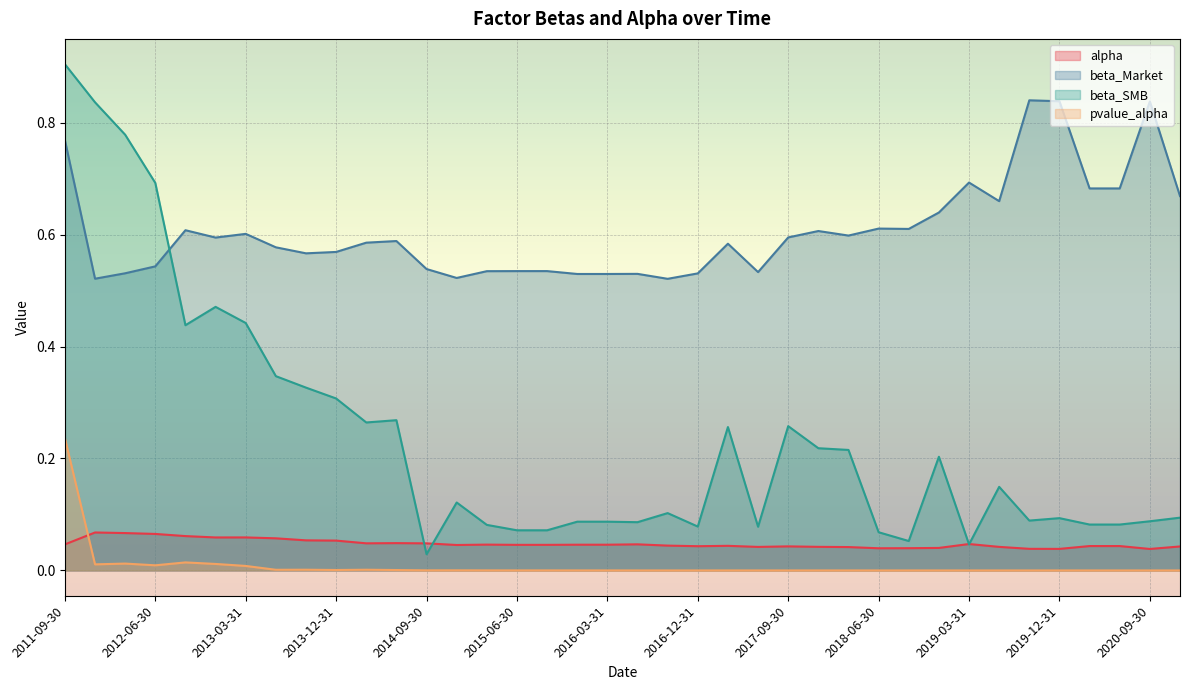

Reading right to left, transcribe all the data shown in this chart.

alpha: 2020-12-31=0.0	2020-09-30=0.0	2020-06-30=0.0	2020-03-31=0.0	2019-12-31=0.0	2019-09-30=0.0	2019-06-30=0.0	2019-03-31=0.0	2018-12-31=0.0	2018-09-30=0.0	2018-06-30=0.0	2018-03-31=0.0	2017-12-31=0.0	2017-09-30=0.0	2017-06-30=0.0	2017-03-31=0.0	2016-12-31=0.0	2016-09-30=0.0	2016-06-30=0.0	2016-03-31=0.0	2015-12-31=0.0	2015-09-30=0.0	2015-06-30=0.0	2015-03-31=0.0	2014-12-31=0.0	2014-09-30=0.0	2014-06-30=0.0	2014-03-31=0.0	2013-12-31=0.1	2013-09-30=0.1	2013-06-30=0.1	2013-03-31=0.1	2012-12-31=0.1	2012-09-30=0.1	2012-06-30=0.1	2012-03-31=0.1	2011-12-31=0.1	2011-09-30=0.0
beta_Market: 2020-12-31=0.7	2020-09-30=0.8	2020-06-30=0.7	2020-03-31=0.7	2019-12-31=0.8	2019-09-30=0.8	2019-06-30=0.7	2019-03-31=0.7	2018-12-31=0.6	2018-09-30=0.6	2018-06-30=0.6	2018-03-31=0.6	2017-12-31=0.6	2017-09-30=0.6	2017-06-30=0.5	2017-03-31=0.6	2016-12-31=0.5	2016-09-30=0.5	2016-06-30=0.5	2016-03-31=0.5	2015-12-31=0.5	2015-09-30=0.5	2015-06-30=0.5	2015-03-31=0.5	2014-12-31=0.5	2014-09-30=0.5	2014-06-30=0.6	2014-03-31=0.6	2013-12-31=0.6	2013-09-30=0.6	2013-06-30=0.6	2013-03-31=0.6	2012-12-31=0.6	2012-09-30=0.6	2012-06-30=0.5	2012-03-31=0.5	2011-12-31=0.5	2011-09-30=0.8
beta_SMB: 2020-12-31=0.1	2020-09-30=0.1	2020-06-30=0.1	2020-03-31=0.1	2019-12-31=0.1	2019-09-30=0.1	2019-06-30=0.1	2019-03-31=0.0	2018-12-31=0.2	2018-09-30=0.1	2018-06-30=0.1	2018-03-31=0.2	2017-12-31=0.2	2017-09-30=0.3	2017-06-30=0.1	2017-03-31=0.3	2016-12-31=0.1	2016-09-30=0.1	2016-06-30=0.1	2016-03-31=0.1	2015-12-31=0.1	2015-09-30=0.1	2015-06-30=0.1	2015-03-31=0.1	2014-12-31=0.1	2014-09-30=0.0	2014-06-30=0.3	2014-03-31=0.3	2013-12-31=0.3	2013-09-30=0.3	2013-06-30=0.3	2013-03-31=0.4	2012-12-31=0.5	2012-09-30=0.4	2012-06-30=0.7	2012-03-31=0.8	2011-12-31=0.8	2011-09-30=0.9
pvalue_alpha: 2020-12-31=0.0	2020-09-30=0.0	2020-06-30=0.0	2020-03-31=0.0	2019-12-31=0.0	2019-09-30=0.0	2019-06-30=0.0	2019-03-31=0.0	2018-12-31=0.0	2018-09-30=0.0	2018-06-30=0.0	2018-03-31=0.0	2017-12-31=0.0	2017-09-30=0.0	2017-06-30=0.0	2017-03-31=0.0	2016-12-31=0.0	2016-09-30=0.0	2016-06-30=0.0	2016-03-31=0.0	2015-12-31=0.0	2015-09-30=0.0	2015-06-30=0.0	2015-03-31=0.0	2014-12-31=0.0	2014-09-30=0.0	2014-06-30=0.0	2014-03-31=0.0	2013-12-31=0.0	2013-09-30=0.0	2013-06-30=0.0	2013-03-31=0.0	2012-12-31=0.0	2012-09-30=0.0	2012-06-30=0.0	2012-03-31=0.0	2011-12-31=0.0	2011-09-30=0.2